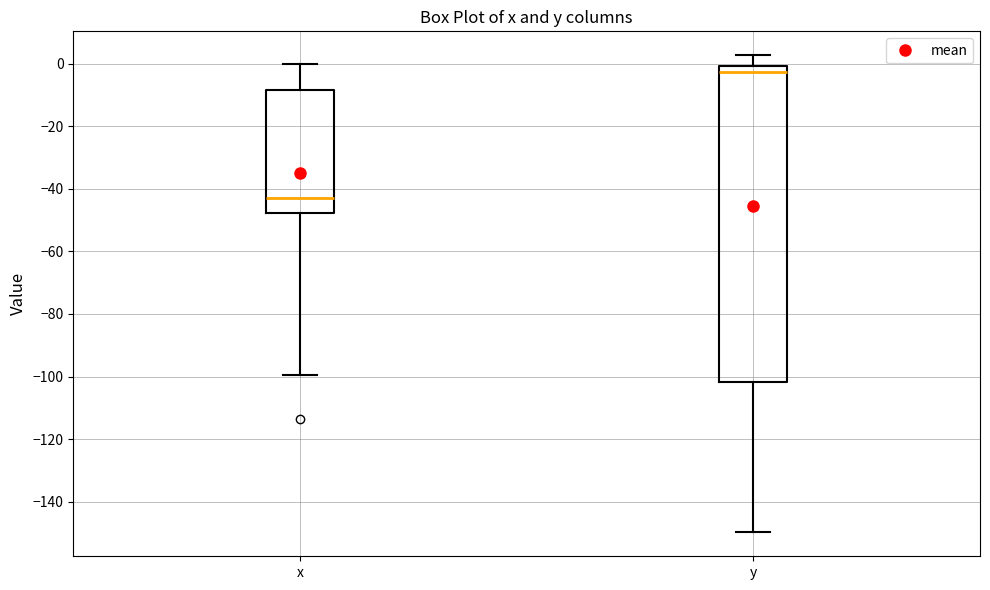

Reading left to right, transcribe this box plot: for each box, give where its median line is, the range the box spans, and where its two whiskers end, as read against the y-axis. The values are not printed on the chart, so give them approximately, as read against the axis.

x: median -42, box -48 to -8, whiskers -100 to 0
y: median -2, box -102 to 0, whiskers -150 to 2